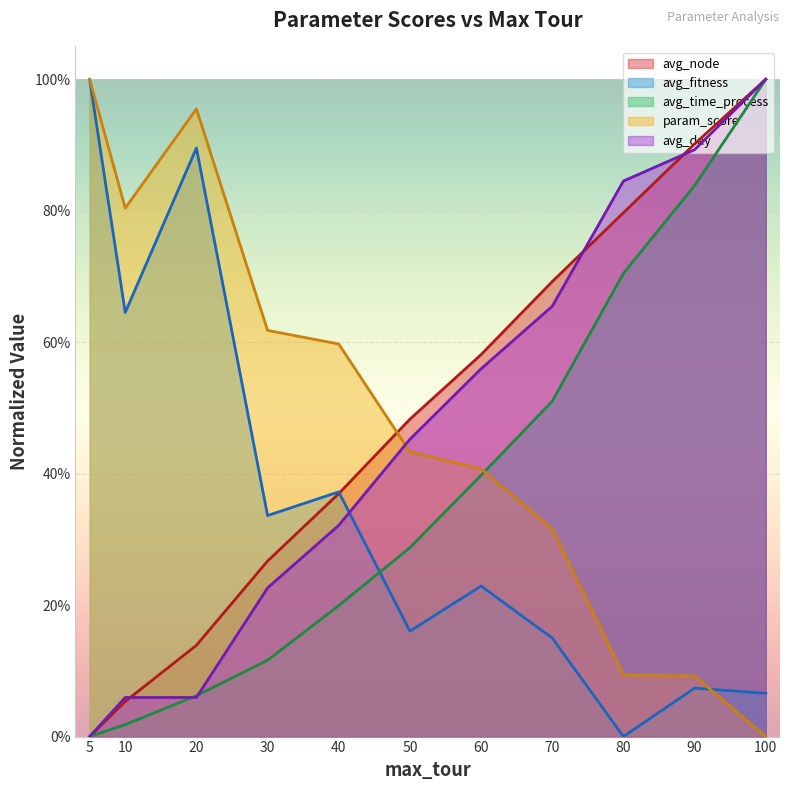

What is the difference between the avg_node values at 90 and 40?

0.5